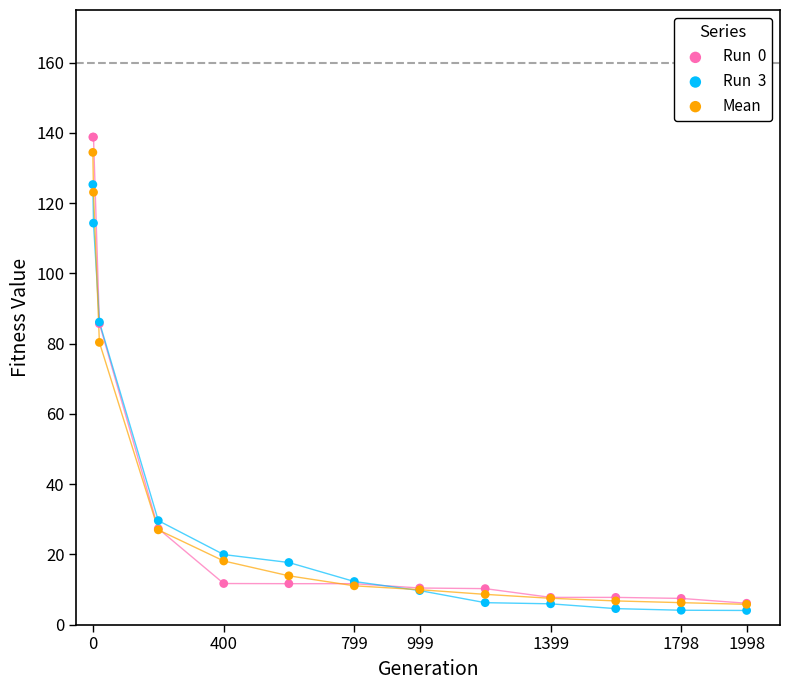

Across all series, what Y value is closest to 71?

80.4